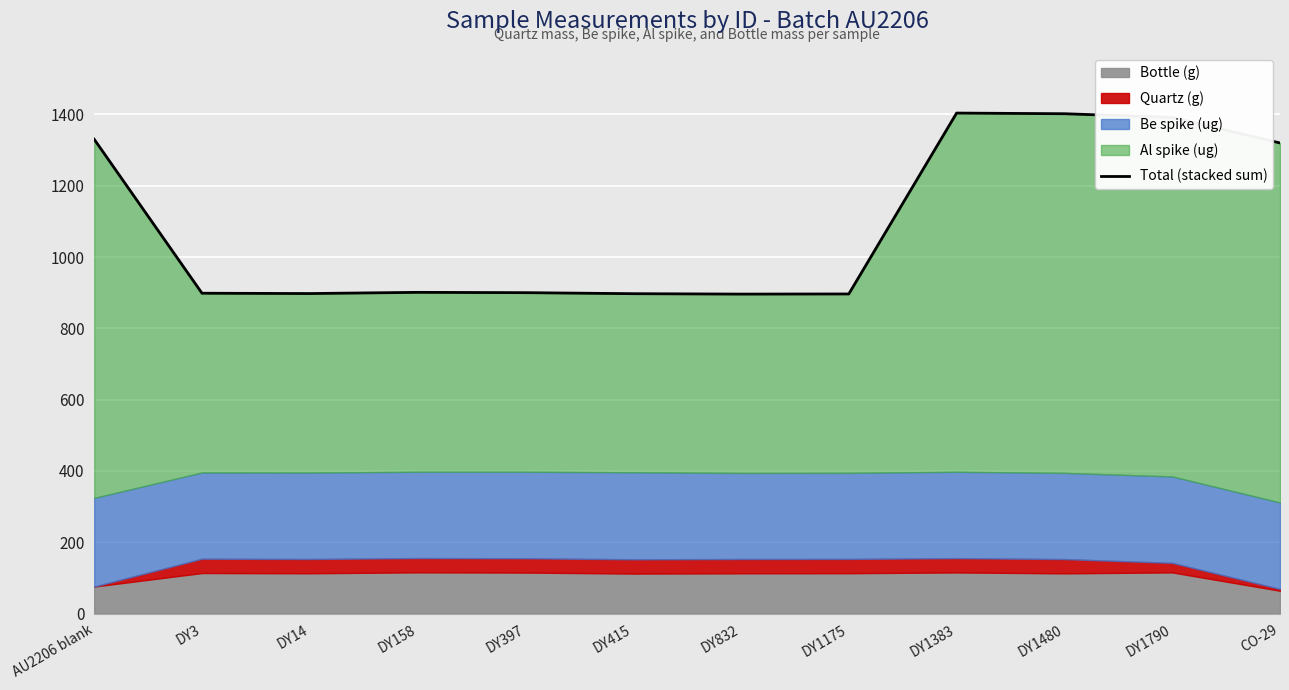

Where does the data first go above 900?

AU2206 blank